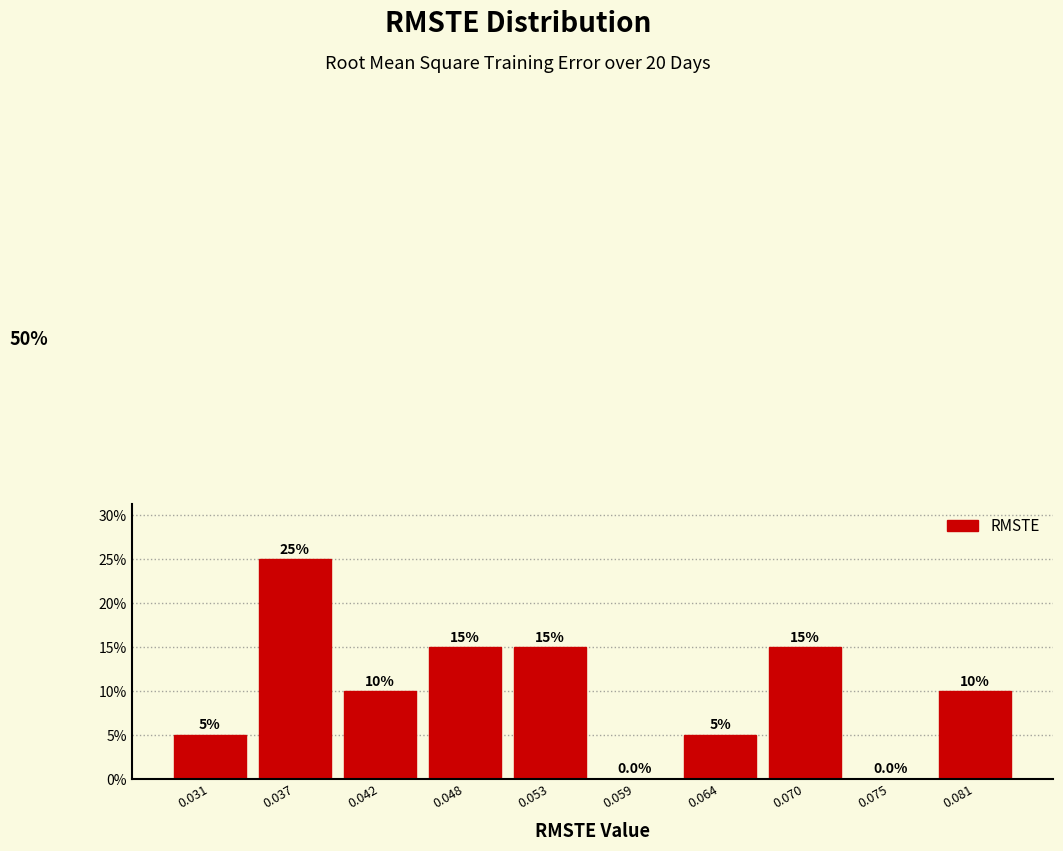

Reading left to right, what are all the values shown in this chart?

0.031=5	0.037=25	0.042=10	0.048=15	0.053=15	0.059=0	0.064=5	0.070=15	0.075=0	0.081=10